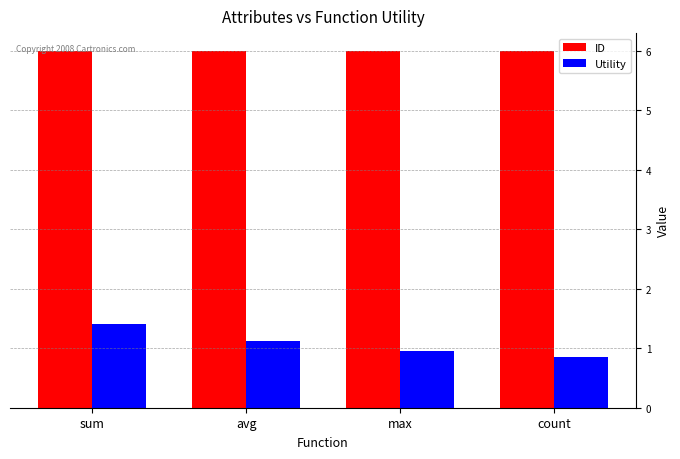

Which category has the lowest value in the Utility series?

count